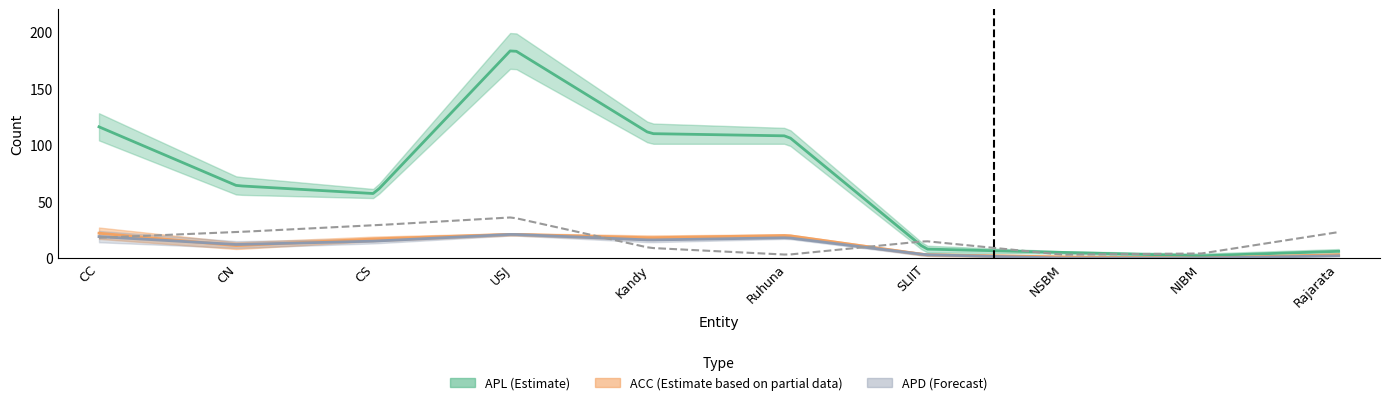

At which category does APL reach its first local peak?

USJ